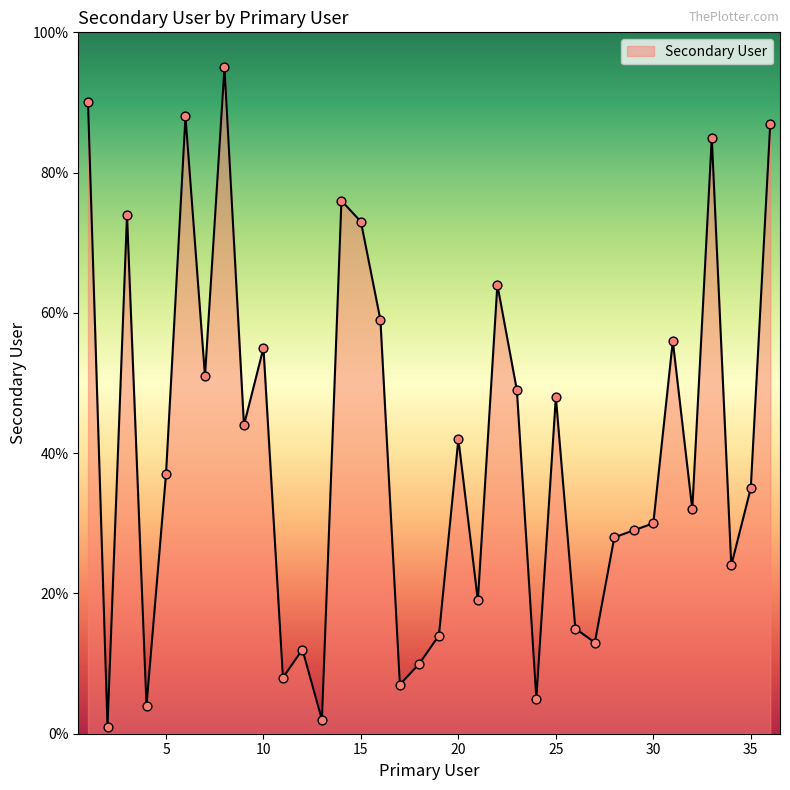

What is the maximum value shown in the chart?

95